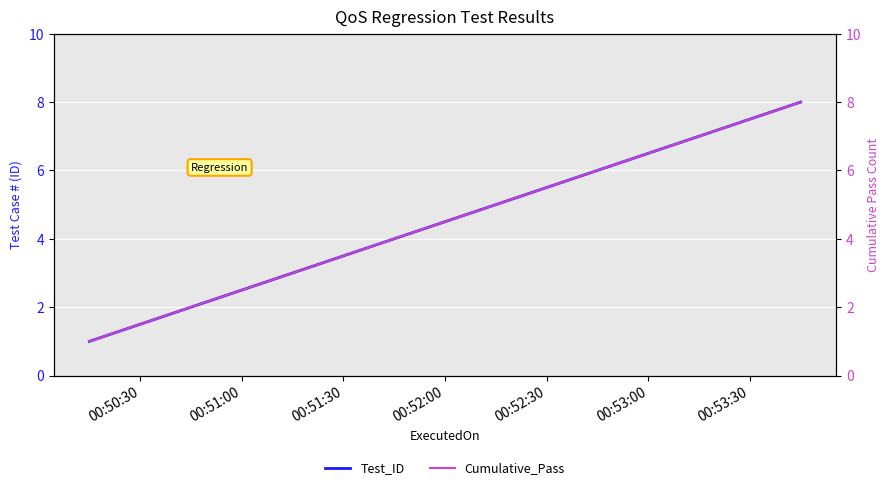

How many data points in Test_ID are above 5?

3